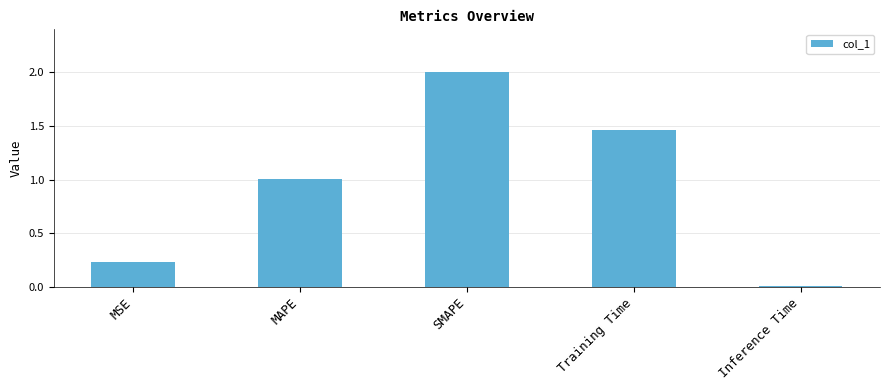

What position from the left is Training Time?

4